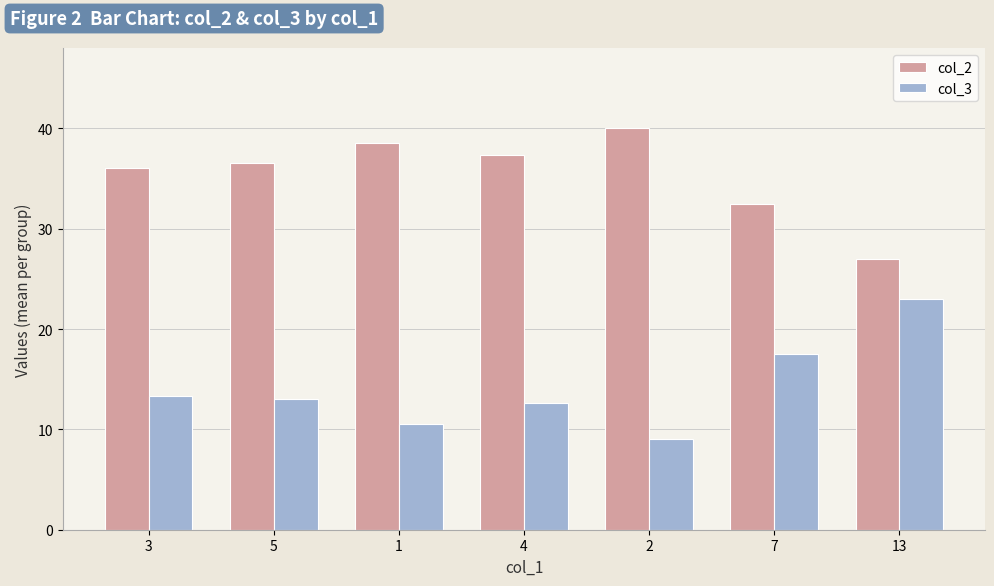

What is the sum of the col_3 values at 3 and 4?

26.0